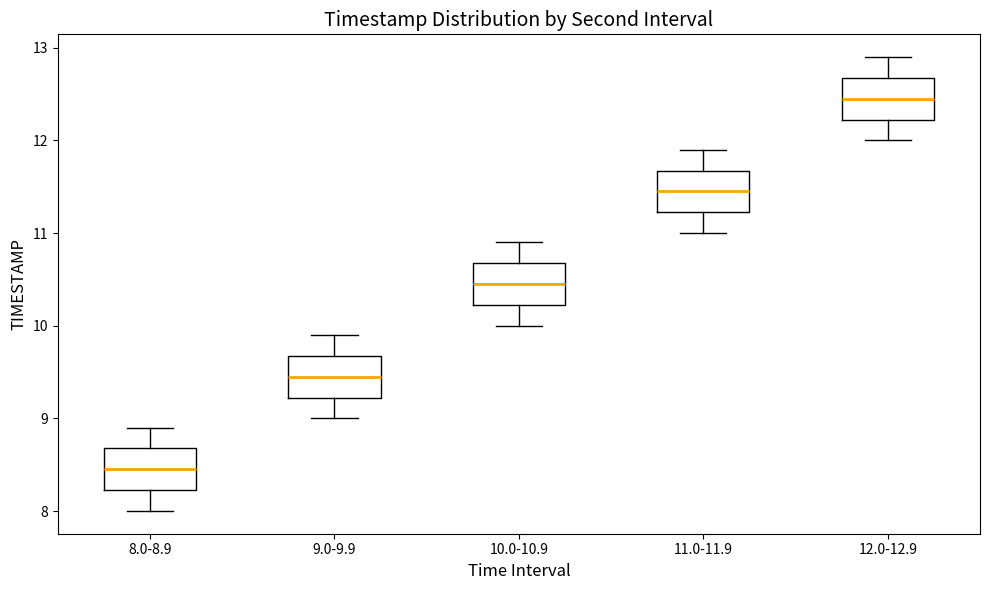

Reading left to right, transcribe this box plot: for each box, give where its median line is, the range the box spans, and where its two whiskers end, as read against the y-axis. The values are not printed on the chart, so give them approximately, as read against the axis.

8.0-8.9: median 8.5, box 8.2 to 8.7, whiskers 8.0 to 8.9
9.0-9.9: median 9.5, box 9.2 to 9.7, whiskers 9.0 to 9.9
10.0-10.9: median 10.5, box 10.2 to 10.7, whiskers 10.0 to 10.9
11.0-11.9: median 11.5, box 11.2 to 11.7, whiskers 11.0 to 11.9
12.0-12.9: median 12.5, box 12.2 to 12.7, whiskers 12.0 to 12.9